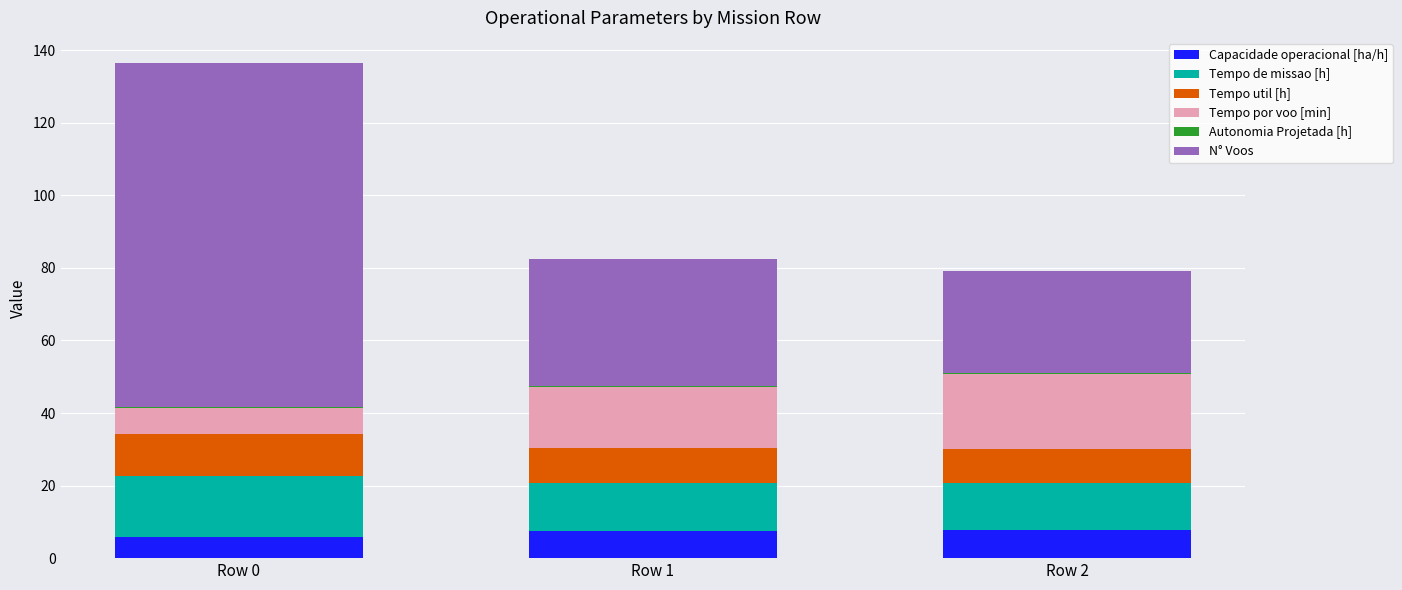

At which category is the sum across all series the highest?

Row 0